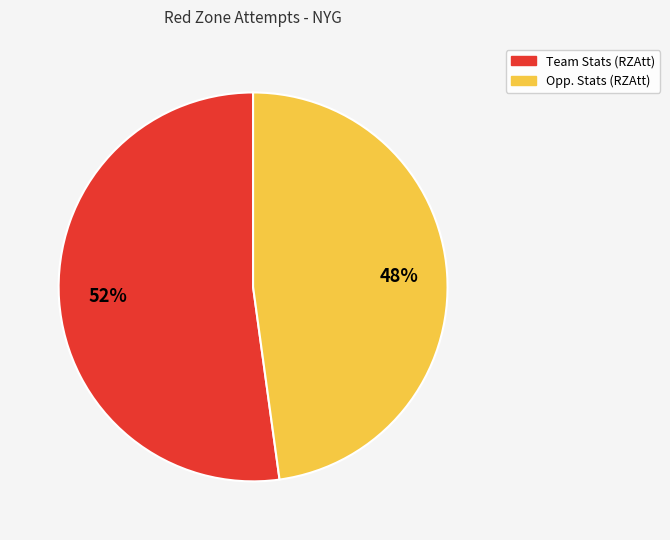

To the nearest percent, what is the difference between the Opp. Stats and Team Stats slice percentages?

4%